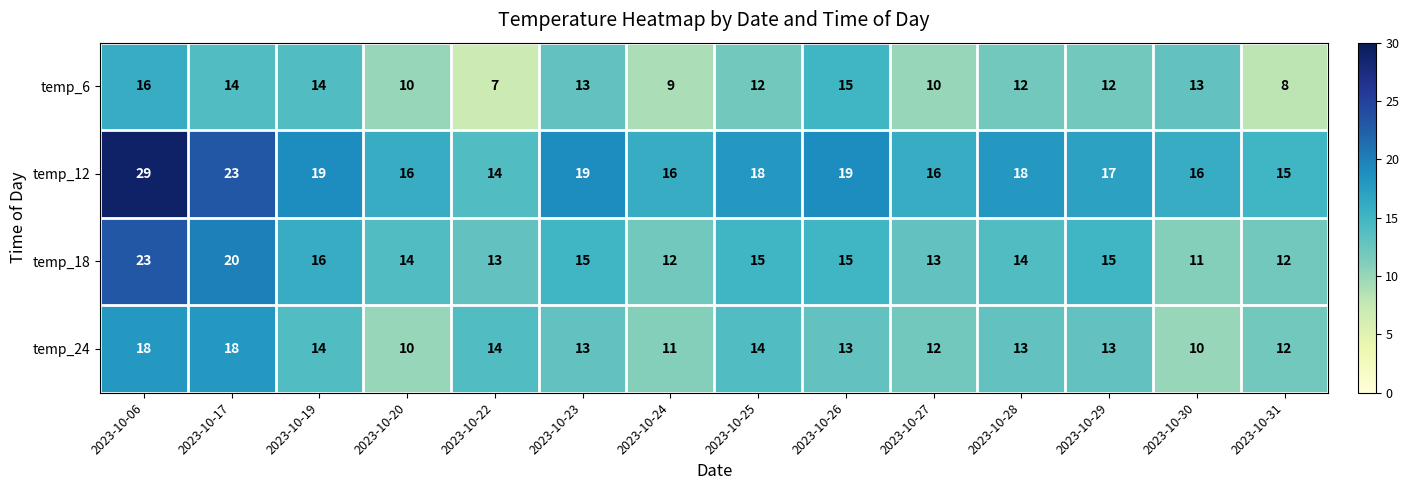

Which series has the largest total across all categories?

temp_12